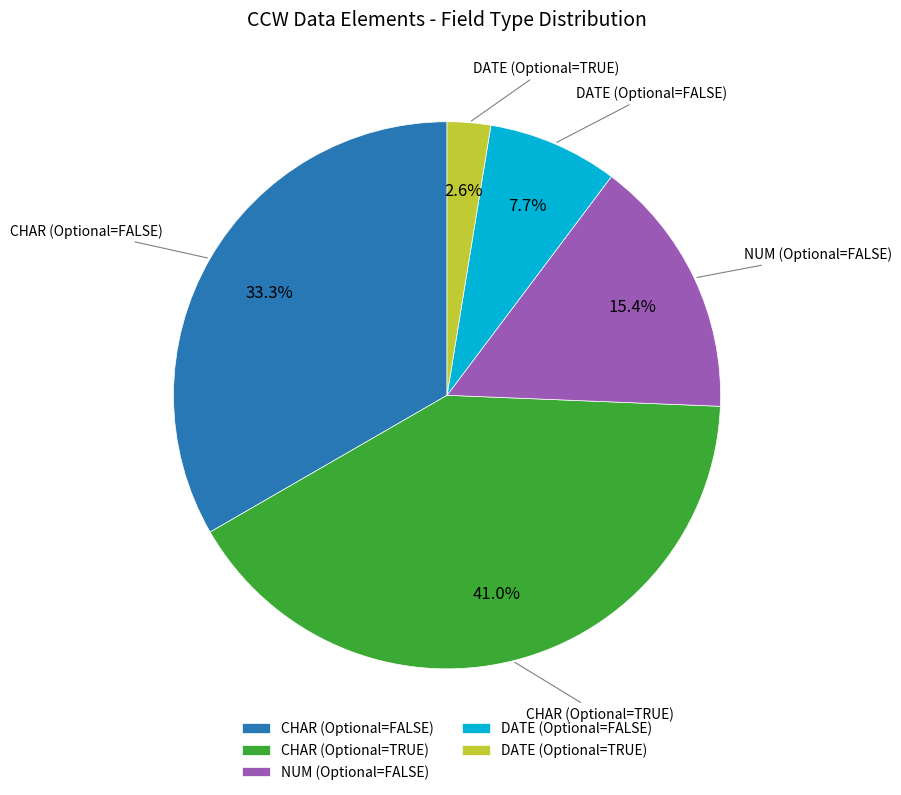

To the nearest percent, what is the average slice percentage?

20%